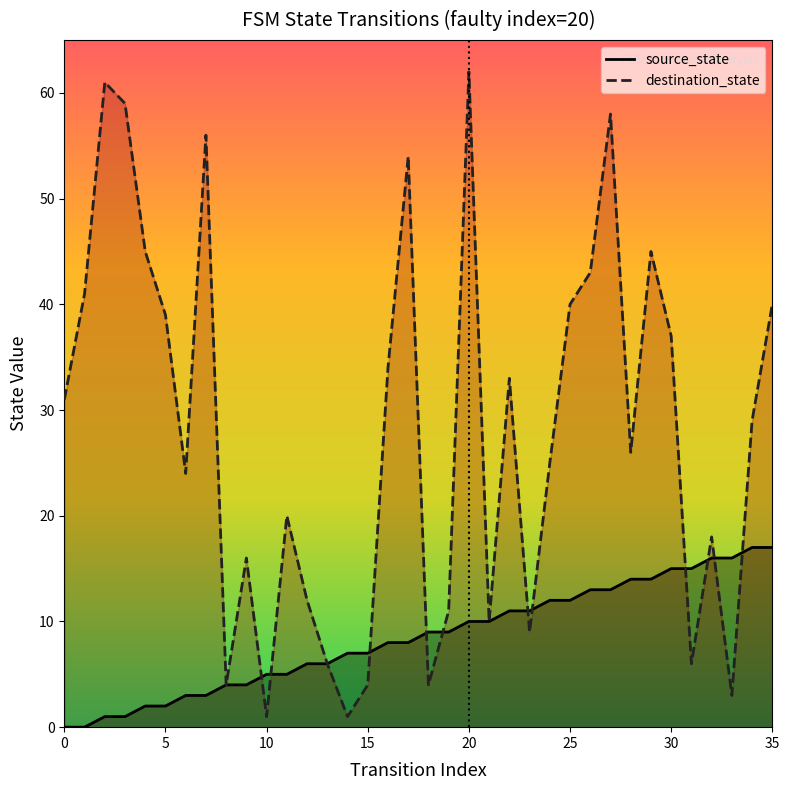

Is the value of destination_state at 20 greater than the value of source_state at 4?

Yes